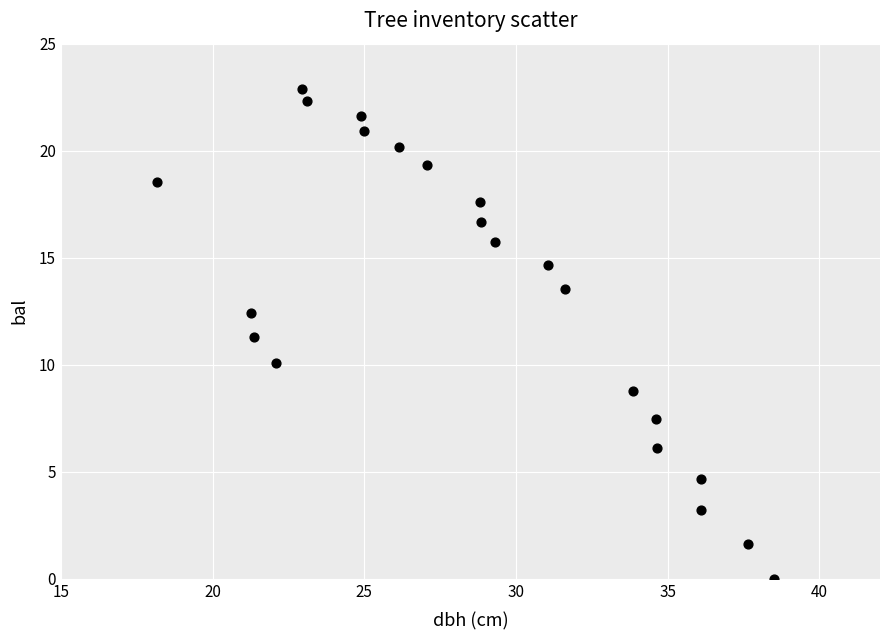

What is the range of Y values (max minus min)?

22.9